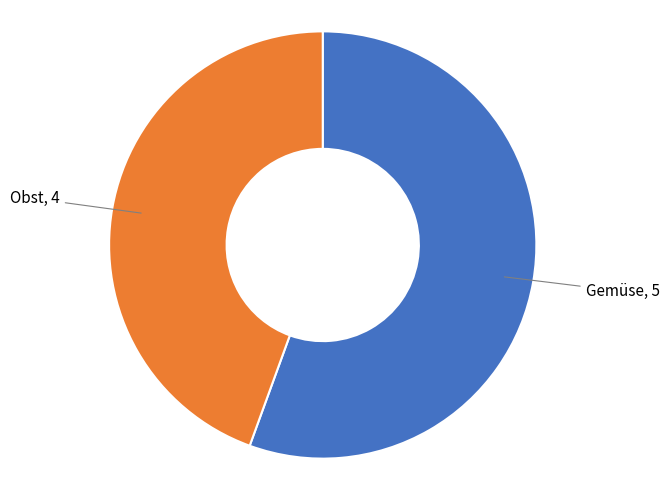

Which slice is the largest?

Gemüse